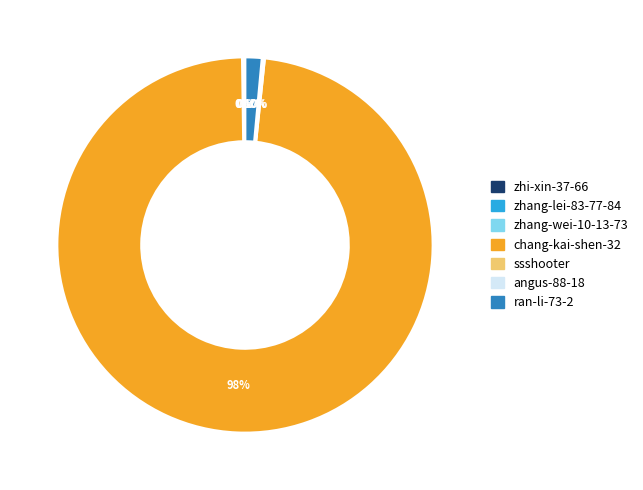

Is there any slice that represents more than half of the pie?

Yes